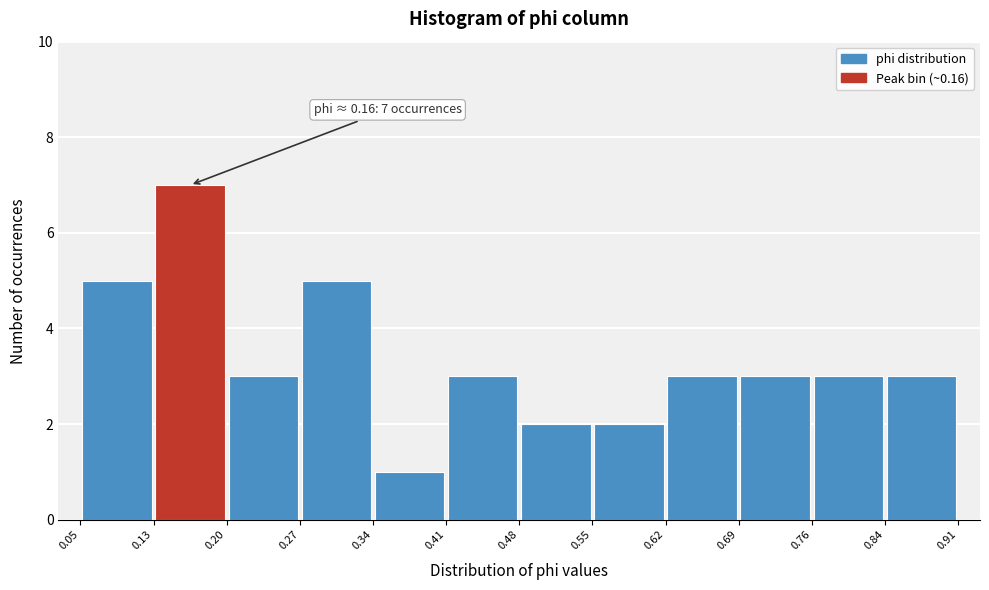

Which range on the x-axis has the tallest bar?

0.13 to 0.20